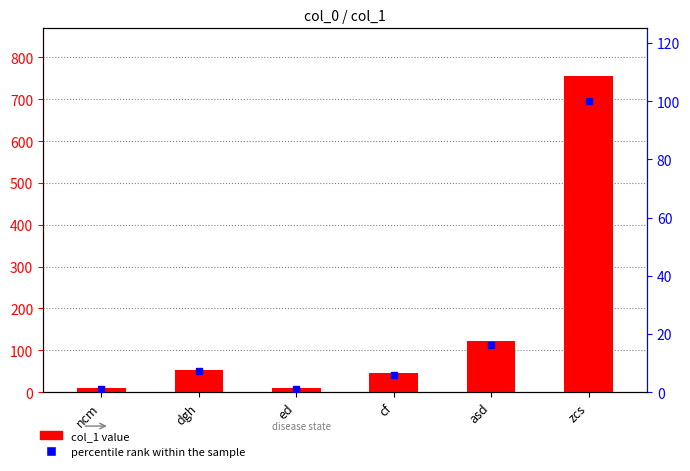

What position from the right is ed?

4